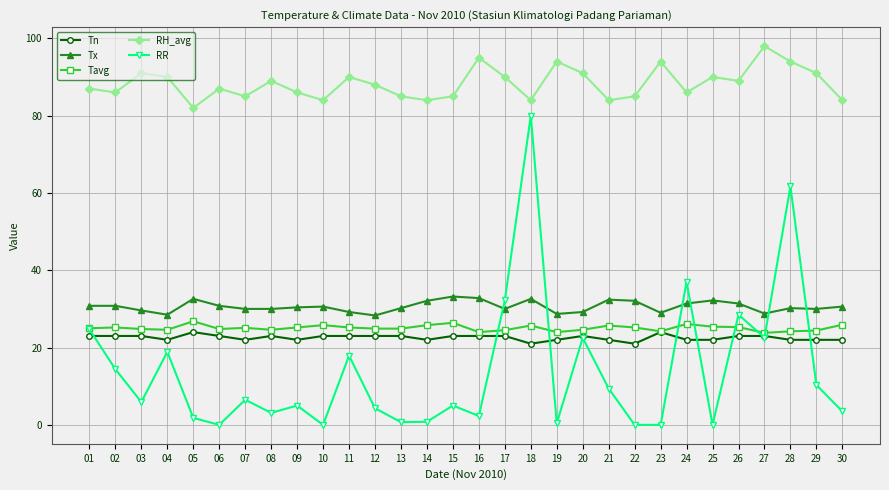

Is this an area chart (filled region under the line)?

No